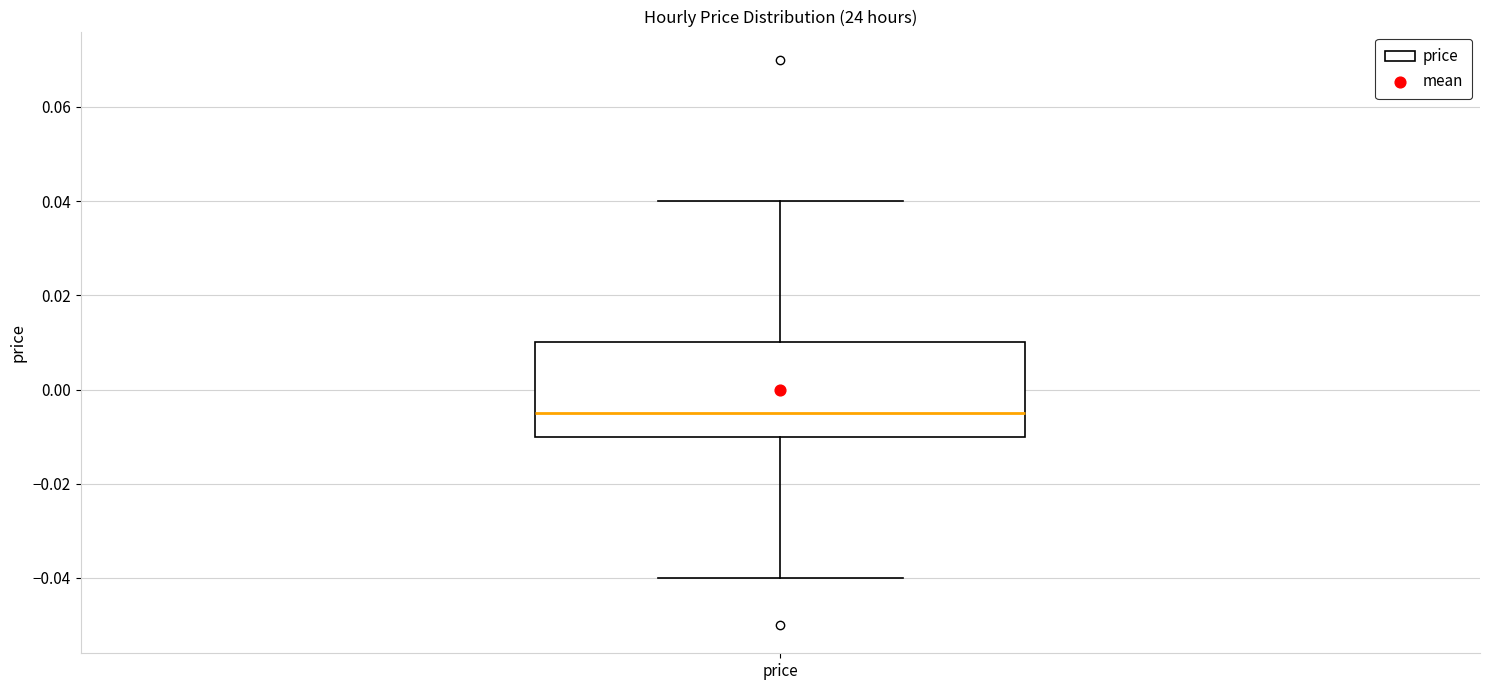

Transcribe this box plot: give where the median line is, the range the box spans, and where the two whiskers end, as read against the y-axis. The values are not printed on the chart, so give them approximately, as read against the axis.

median -0.004, box -0.010 to 0.010, whiskers -0.040 to 0.040